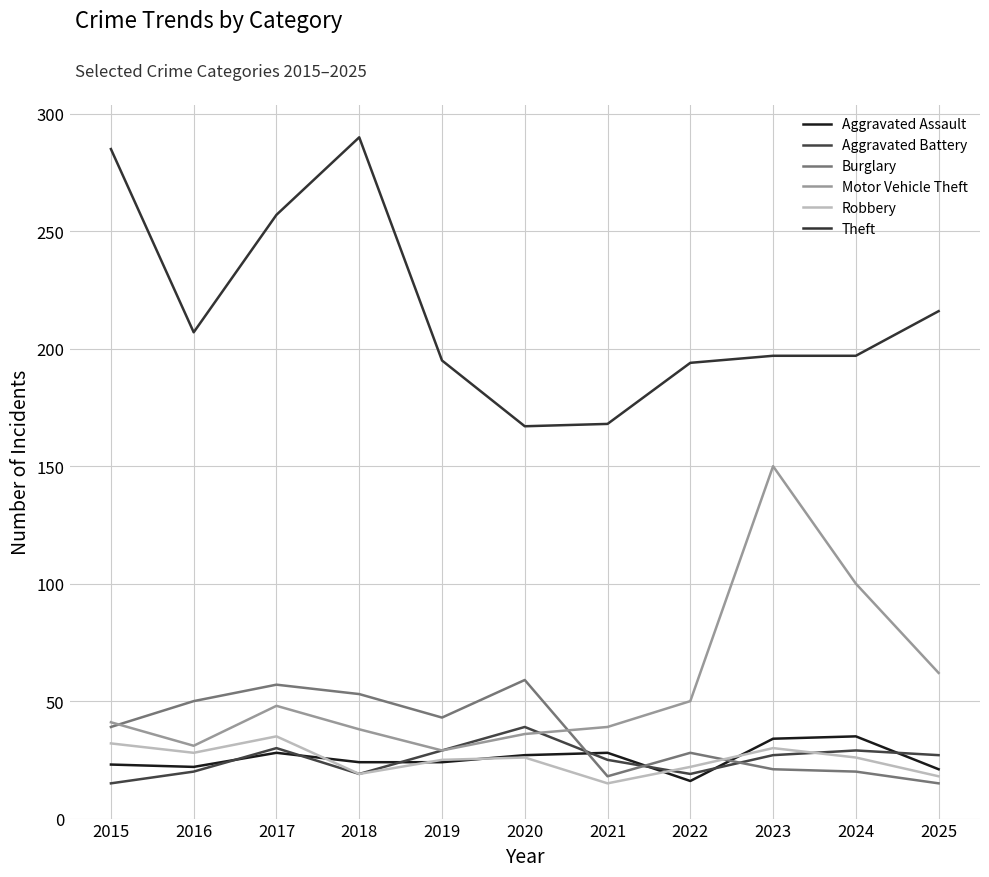

Reading left to right, list all the values displayed in this chart.

Aggravated Assault: 23	22	28	24	24	27	28	16	34	35	21
Aggravated Battery: 15	20	30	19	29	39	25	19	27	29	27
Burglary: 39	50	57	53	43	59	18	28	21	20	15
Motor Vehicle Theft: 41	31	48	38	29	36	39	50	150	100	62
Robbery: 32	28	35	19	25	26	15	22	30	26	18
Theft: 285	207	257	290	195	167	168	194	197	197	216